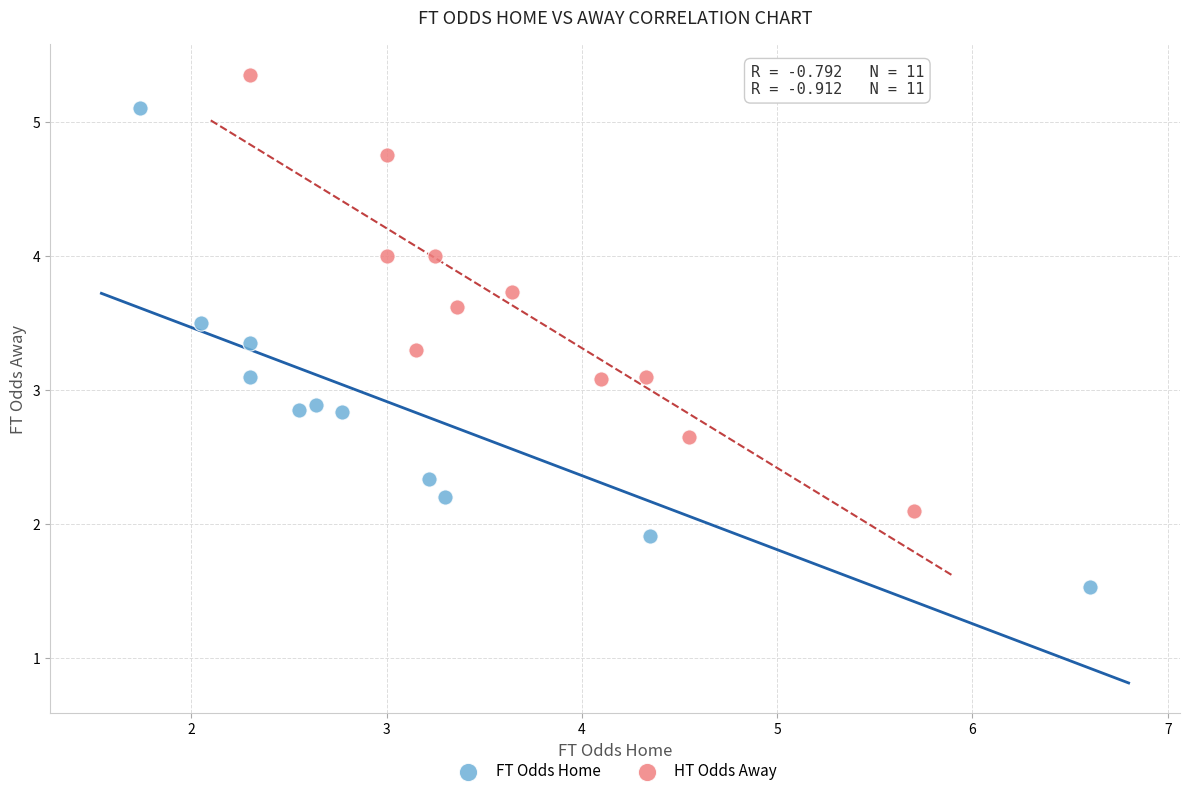

What are all the series names shown in the legend?

FT Odds Home, HT Odds Away